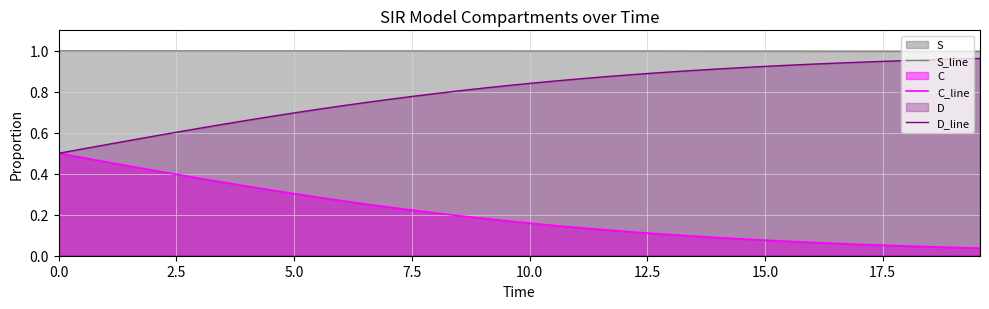

Which series has the largest total across all categories?

S_line